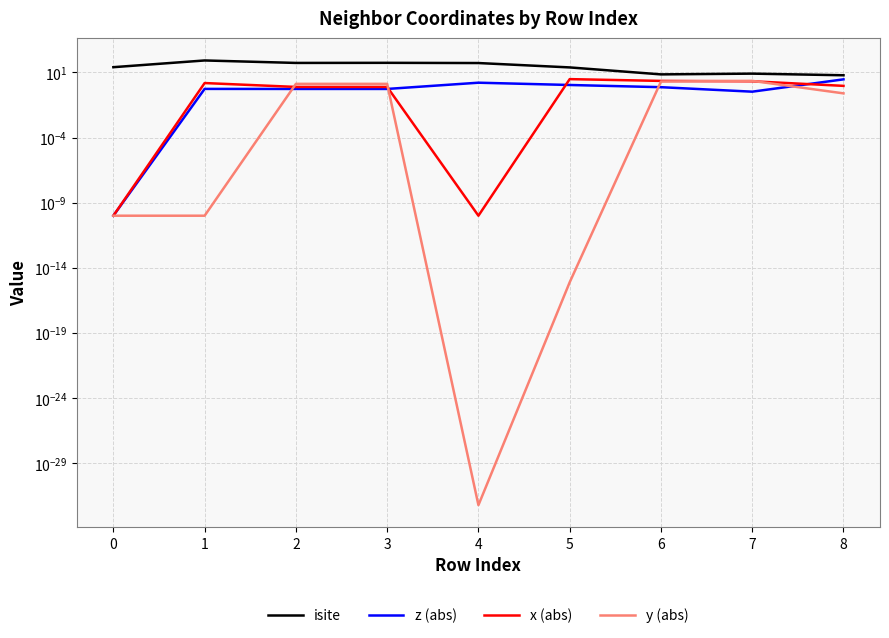

What are all the series names shown in the legend?

isite, z (abs), x (abs), y (abs)